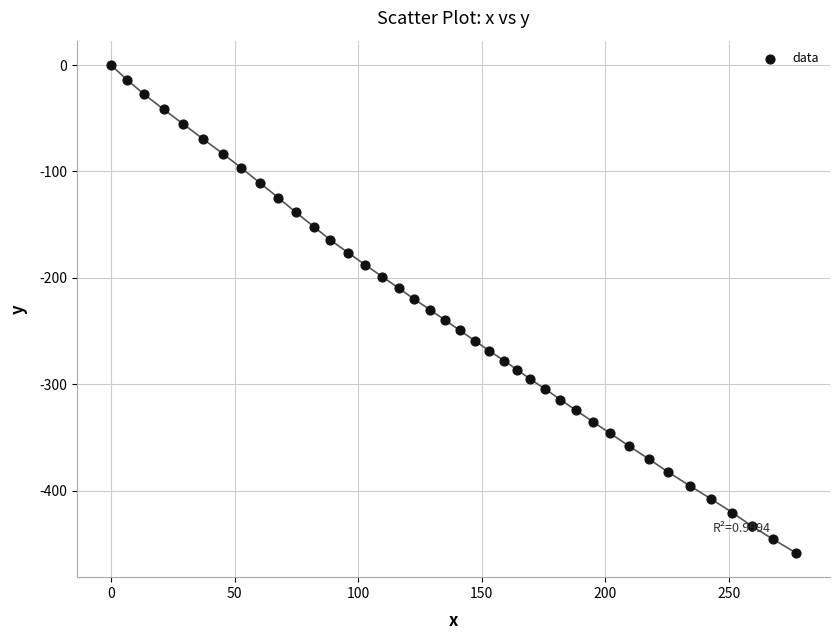

What is the range of Y values (max minus min)?

458.4